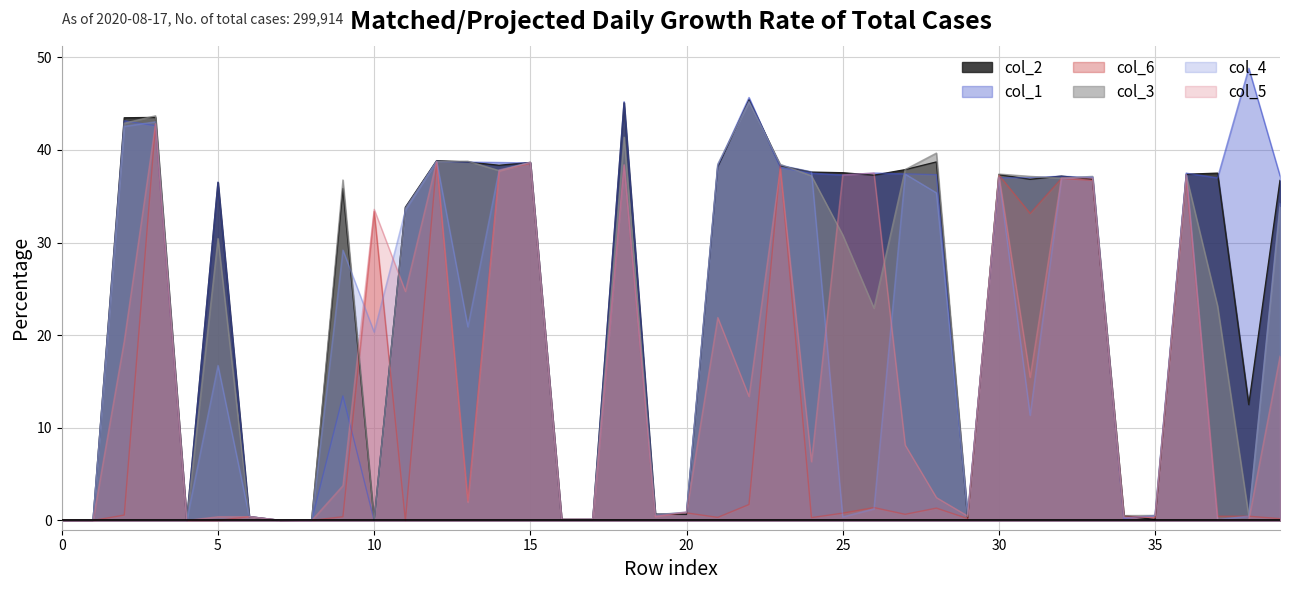

What is the difference between the col_2 values at 31 and 13?

1.9